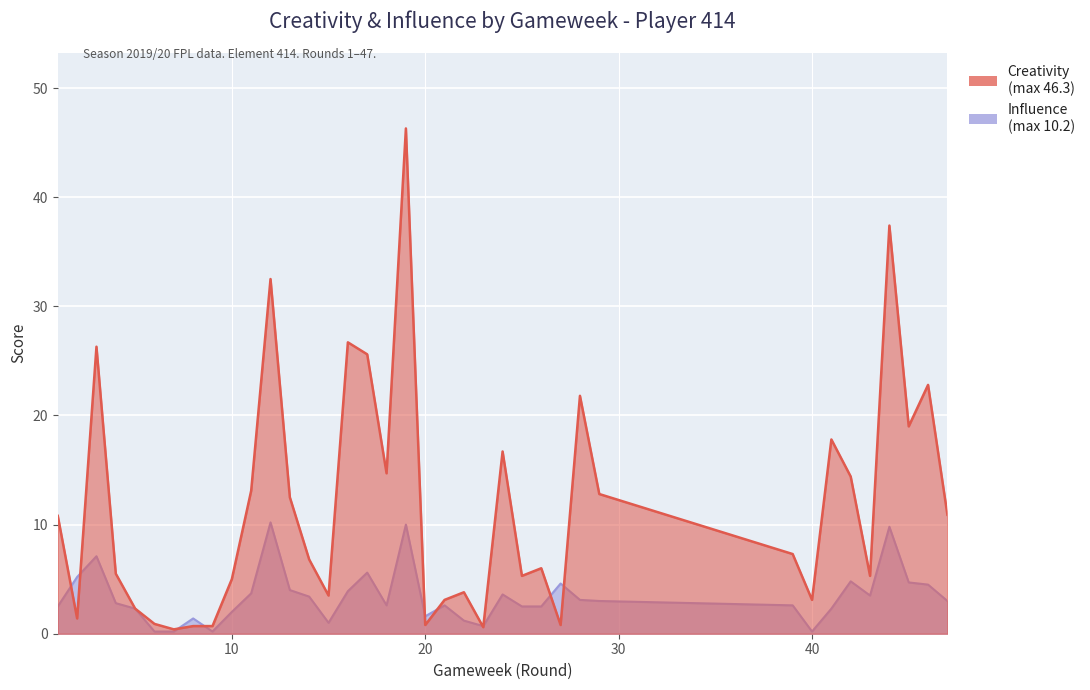

Where is Influence nearest to the value 5?

2